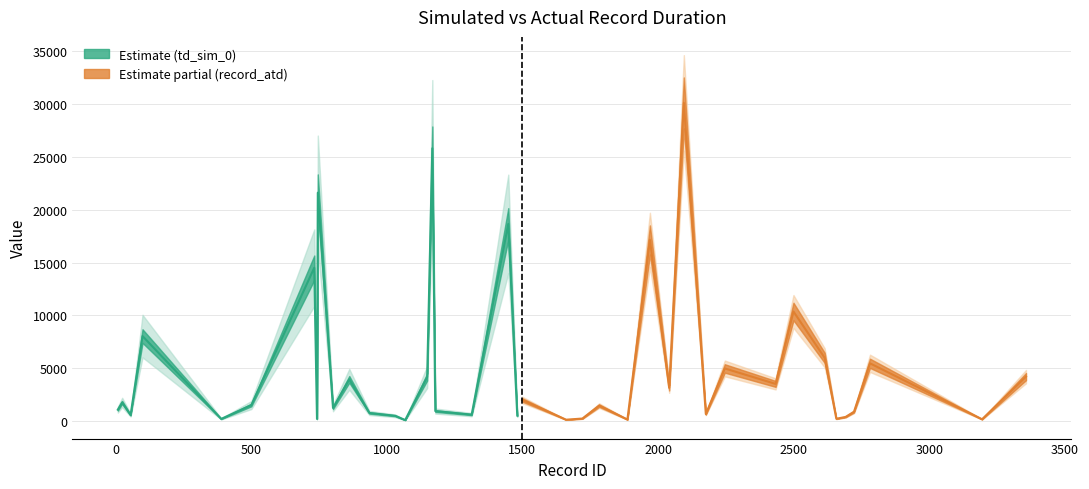

What are all the series names shown in the legend?

td_sim_0, record_atd